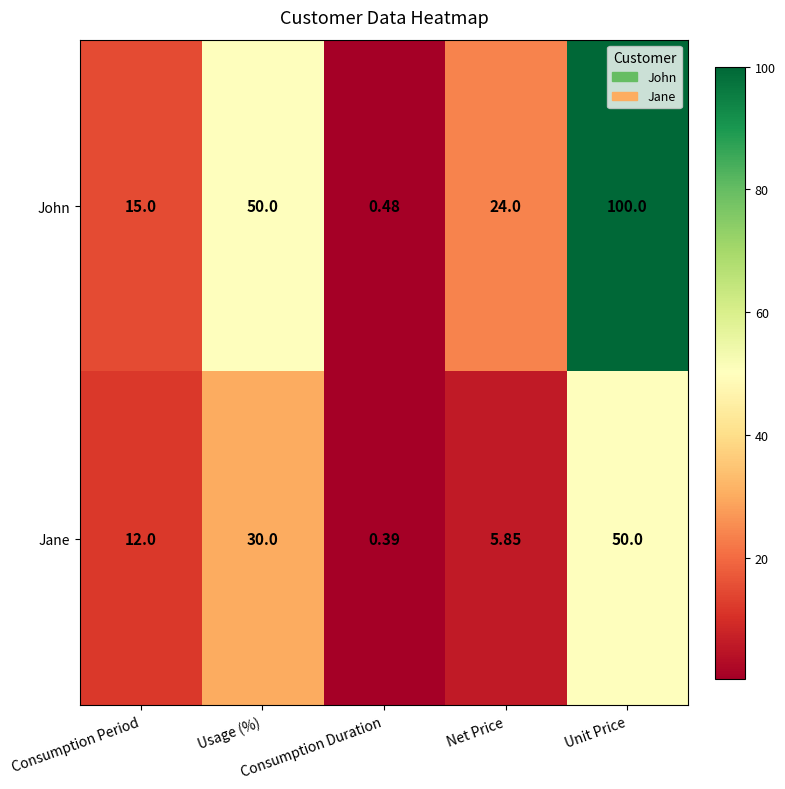

Which series has the largest total across all categories?

John